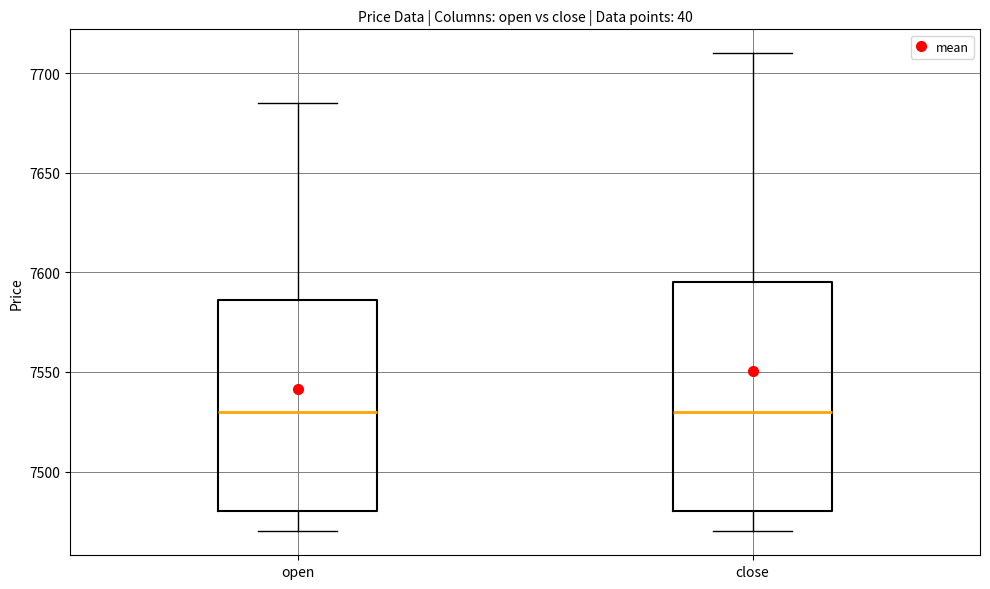

Reading left to right, read every box against the y-axis: the position of its median line, the range the box covers, and the ends of its whiskers. The values are not printed on the chart, so give them approximately, as read against the axis.

open: median 7530, box 7480 to 7585, whiskers 7470 to 7685
close: median 7530, box 7480 to 7595, whiskers 7470 to 7710